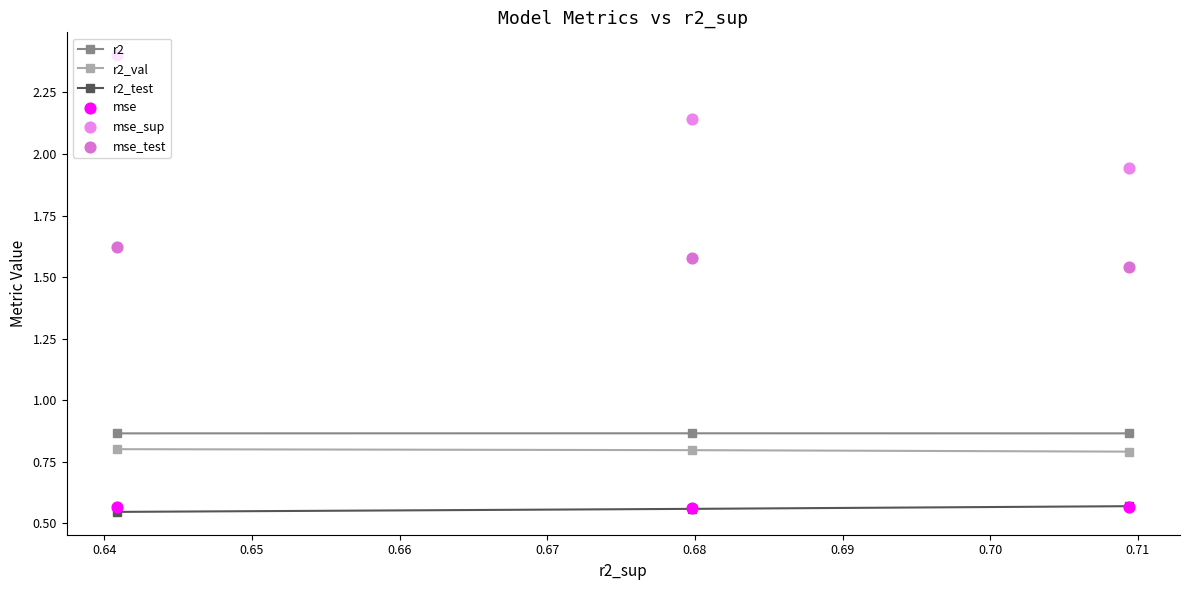

What are all the series names shown in the legend?

r2, r2_val, r2_test, mse, mse_sup, mse_test